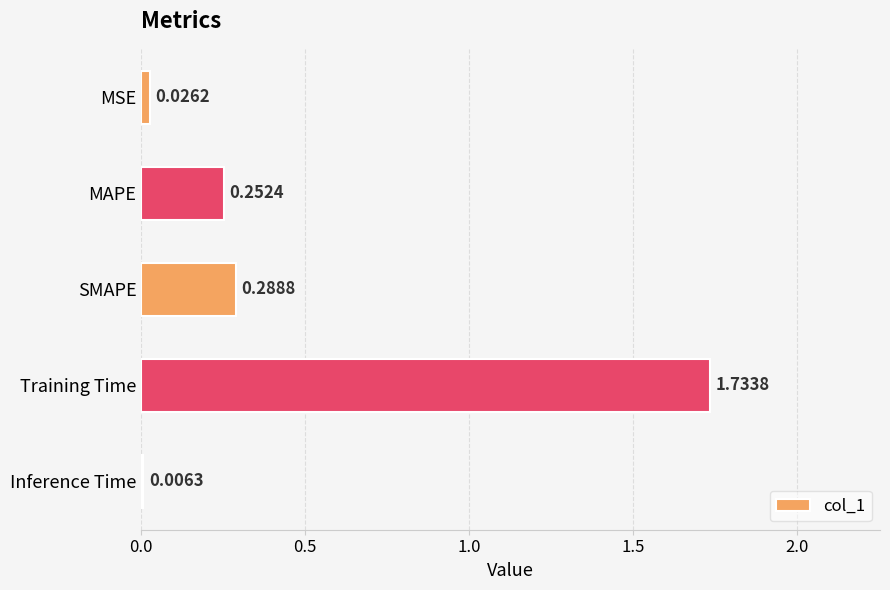

Are the bars horizontal?

Yes